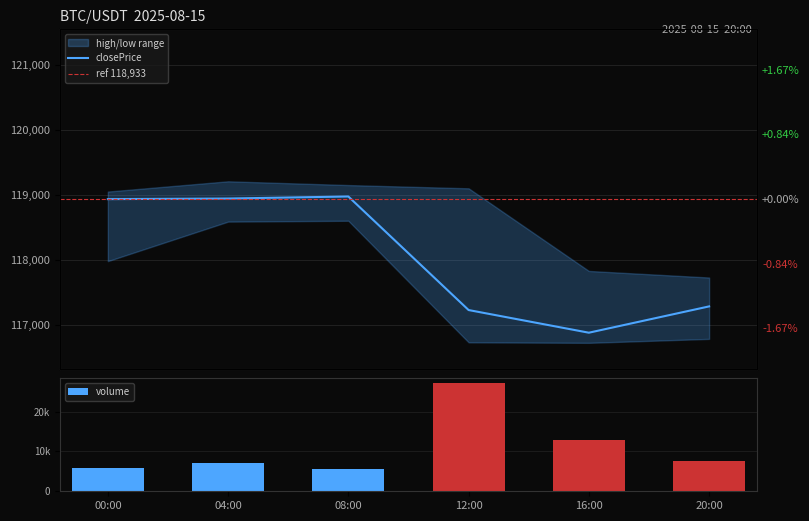

The volume series shows 5850.3 at 00:00. True or false?

True